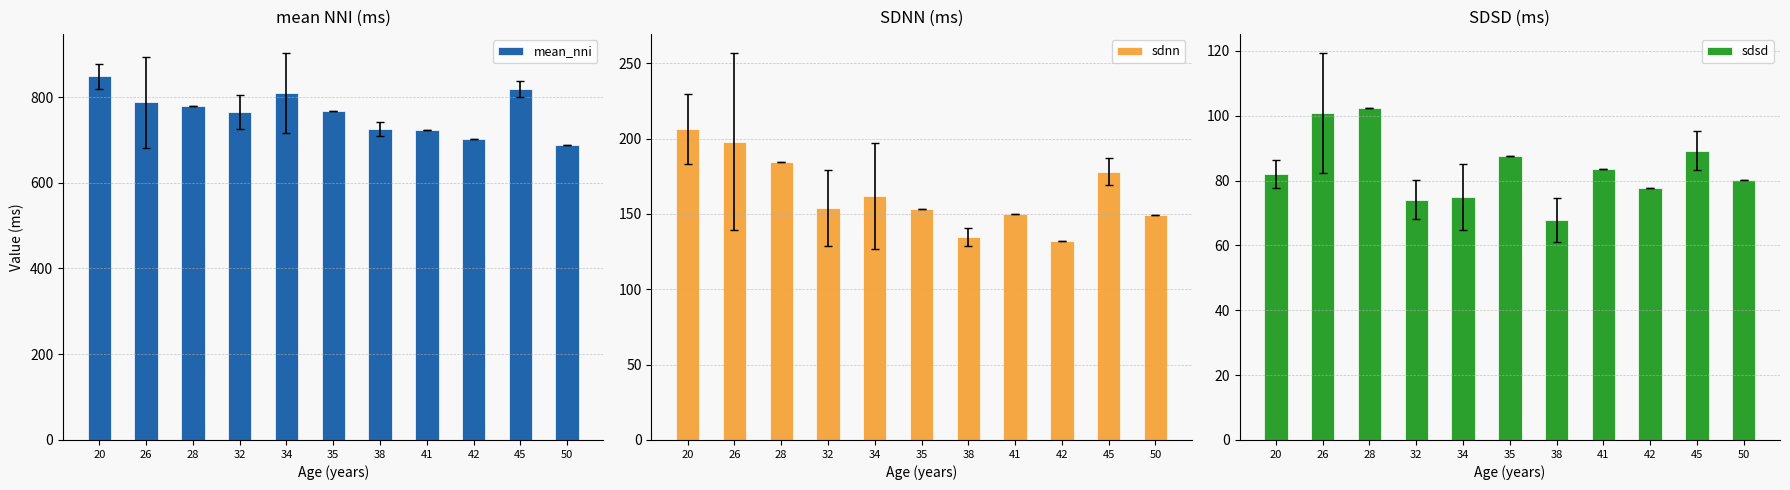

At which category is the sum across all series the highest?

20